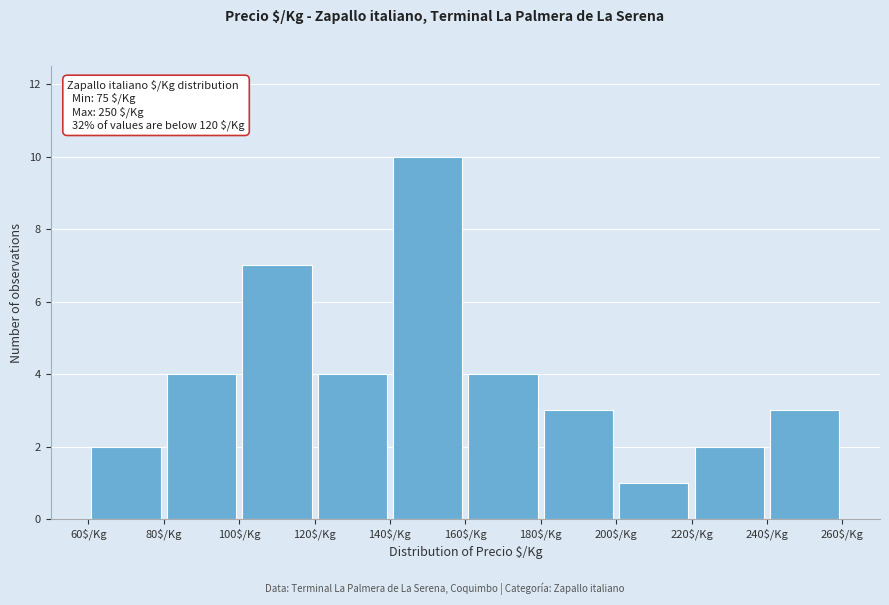

Which range on the x-axis has the tallest bar?

140 to 160